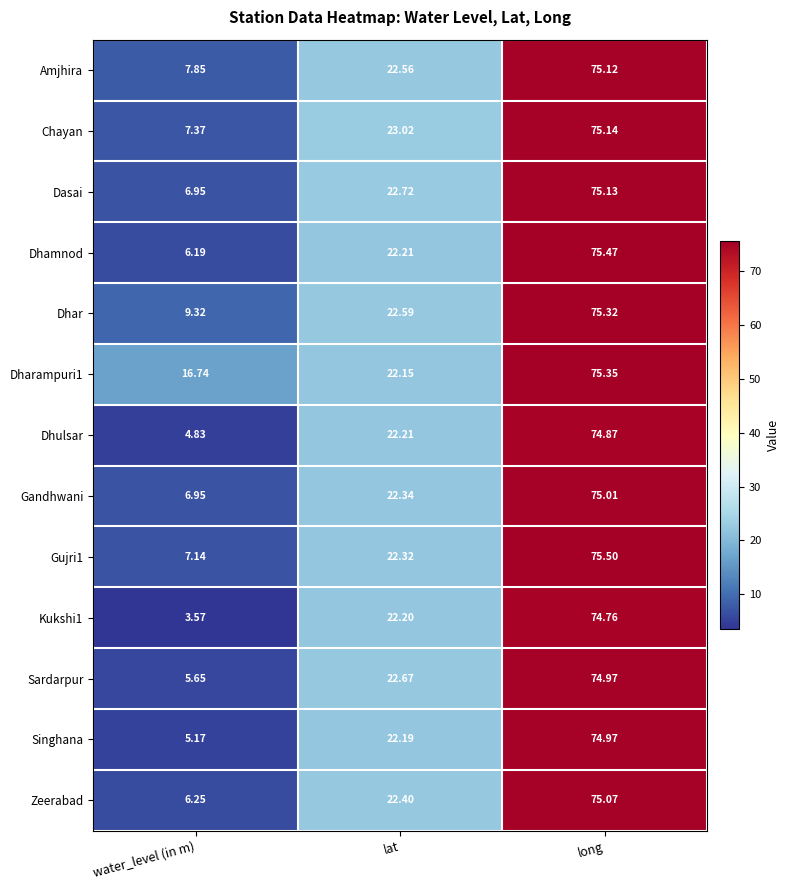

What is the total value across all series at lat?

291.6